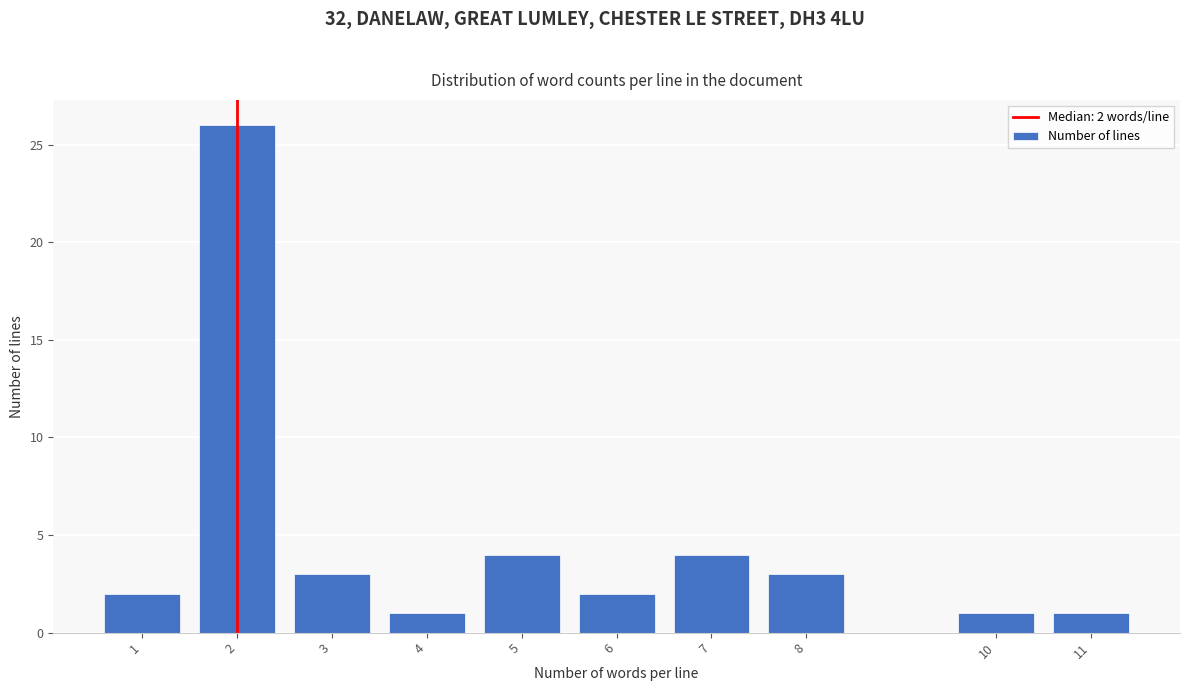

Reading right to left, extract all data points from this chart.

11=1	10=1	8=3	7=4	6=2	5=4	4=1	3=3	2=26	1=2